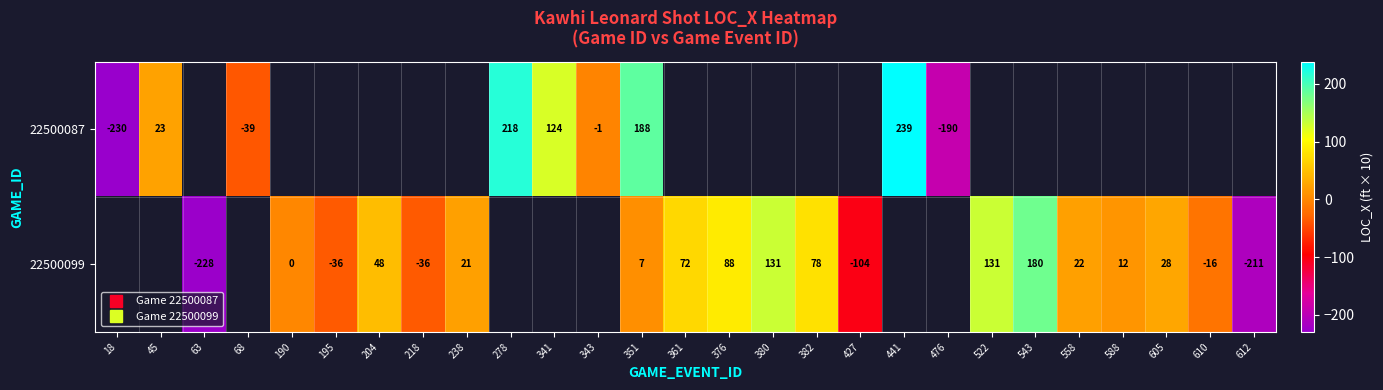

Count the 22500099 values in the range -104 to 78.

13